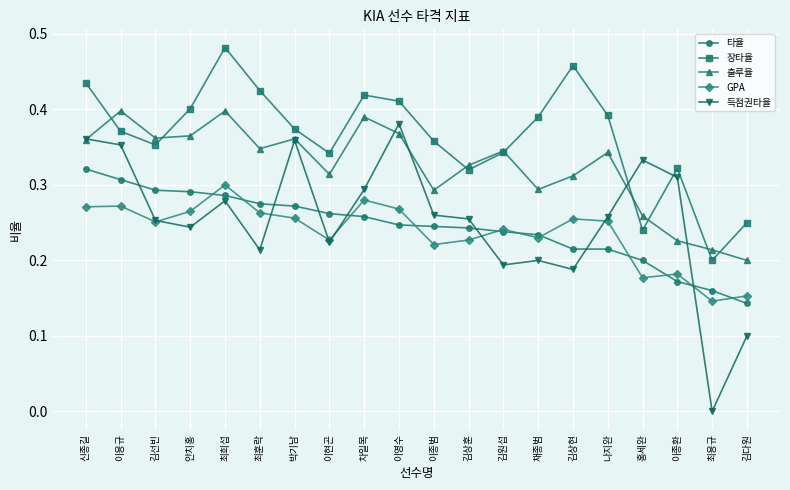

True or false: 출루율 and 타율 cross at least once.

False